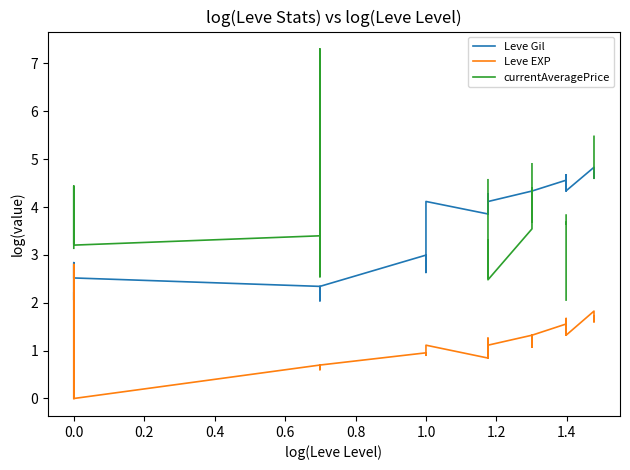

What is the difference between the Leve EXP values at 1.0 and 0.0?

1.8